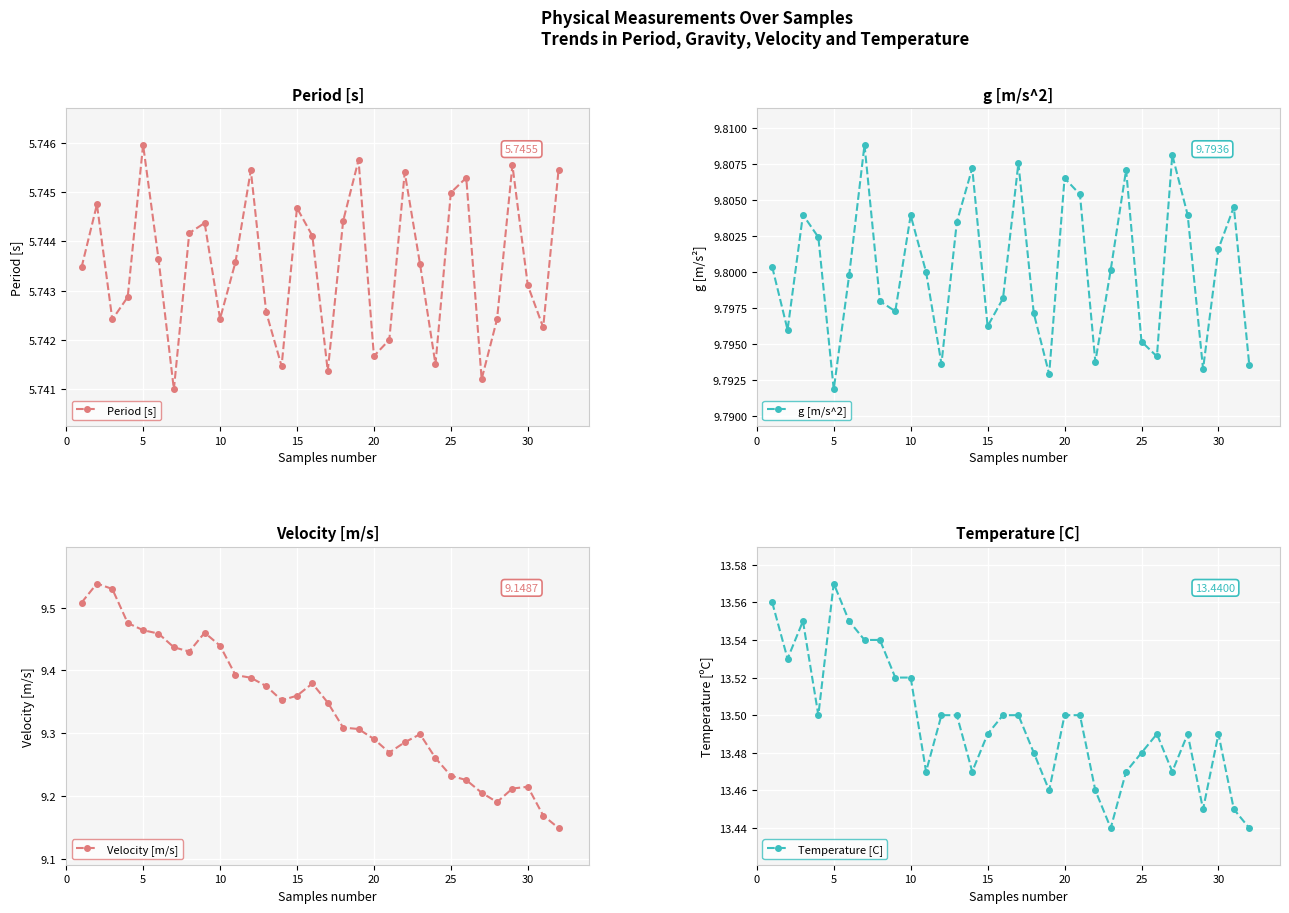

How many lines are shown in the chart?

4